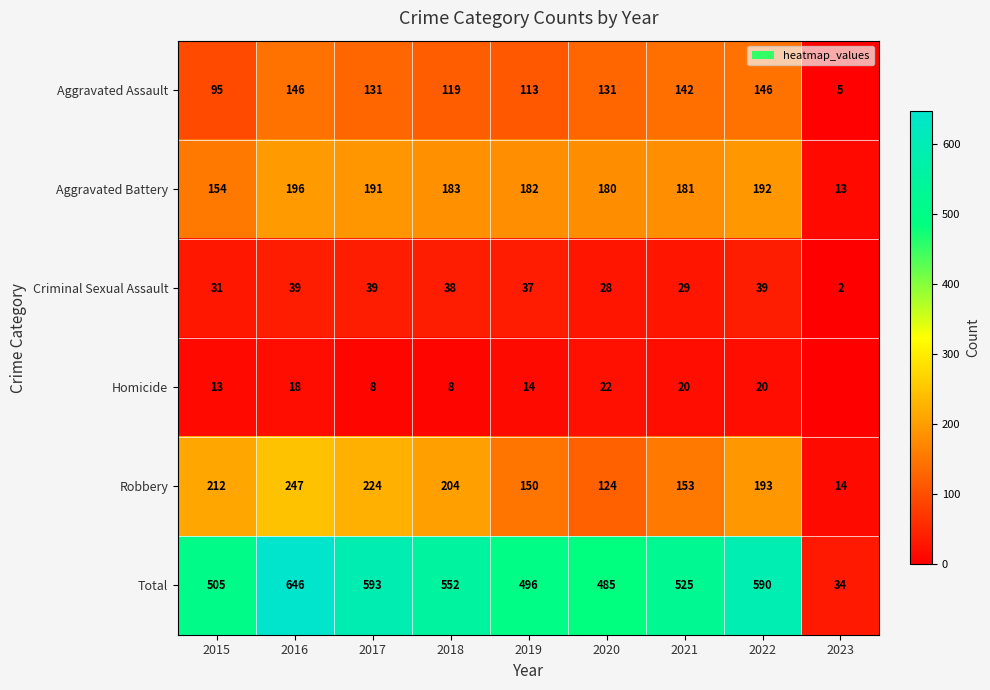

Count the number of data series in this chart.

6